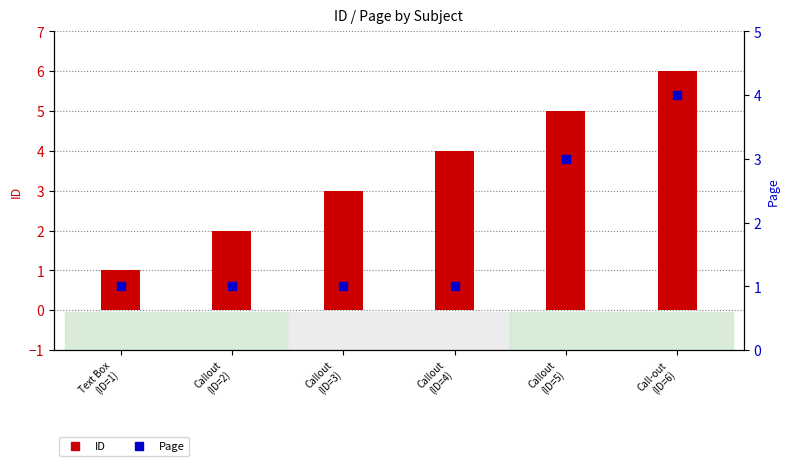

What are all the series names shown in the legend?

ID, Page